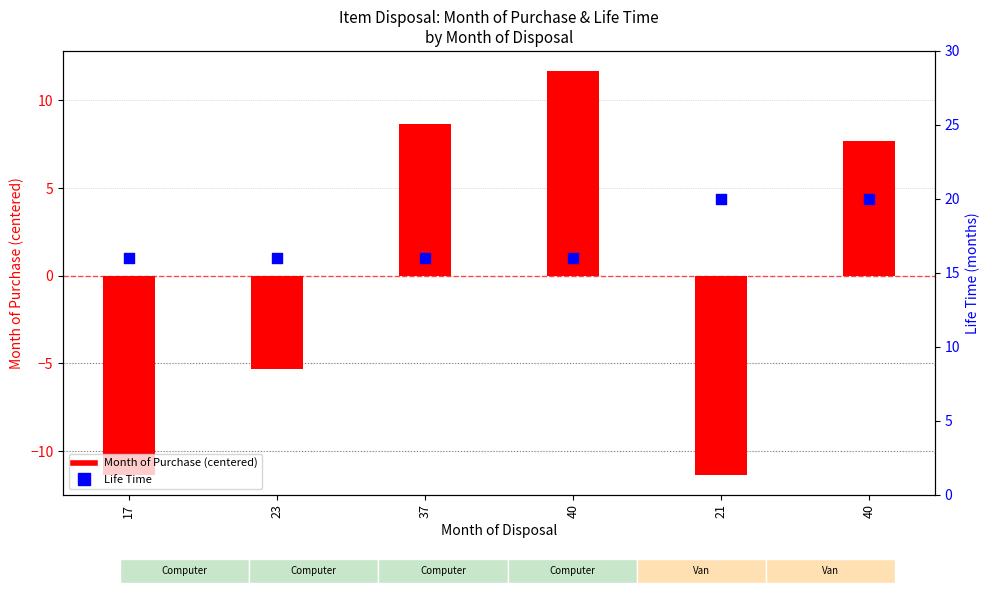

Is the value of Life Time at 23 greater than the value of Month of Purchase (centered) at 40?

Yes